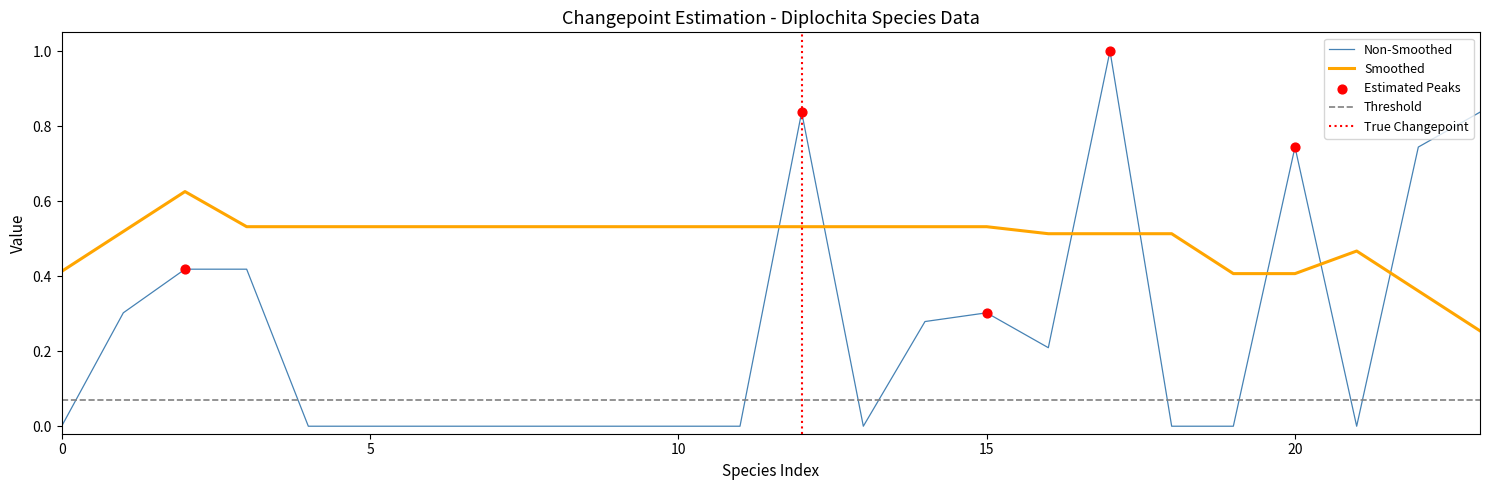

Is it true that Non-Smoothed equals 0.4 at 0?

False